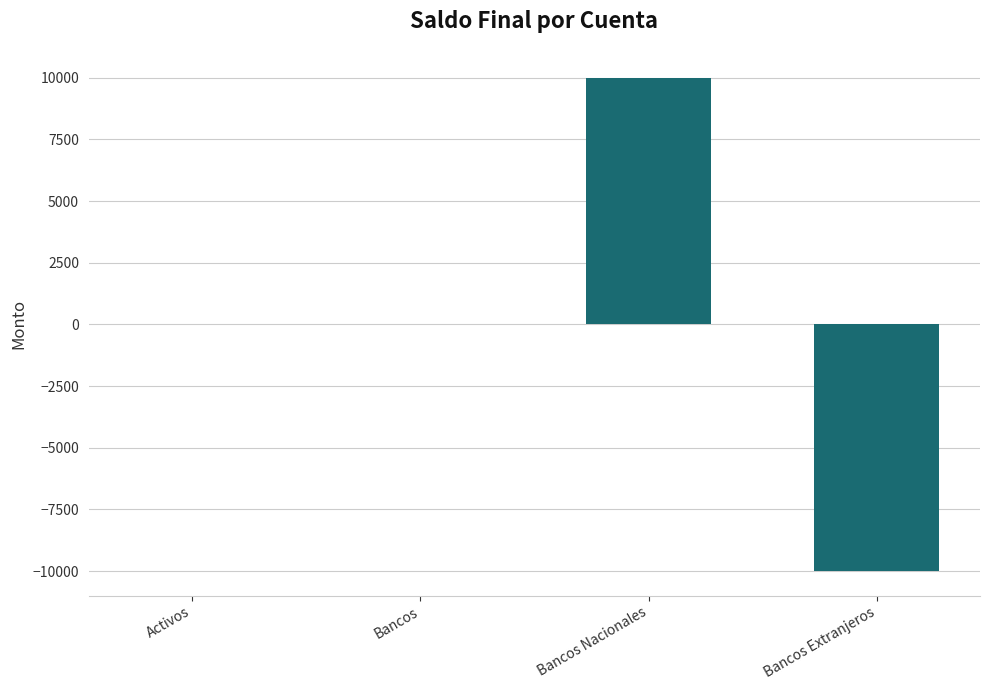

Between Bancos and Bancos Nacionales, which is larger?

Bancos Nacionales